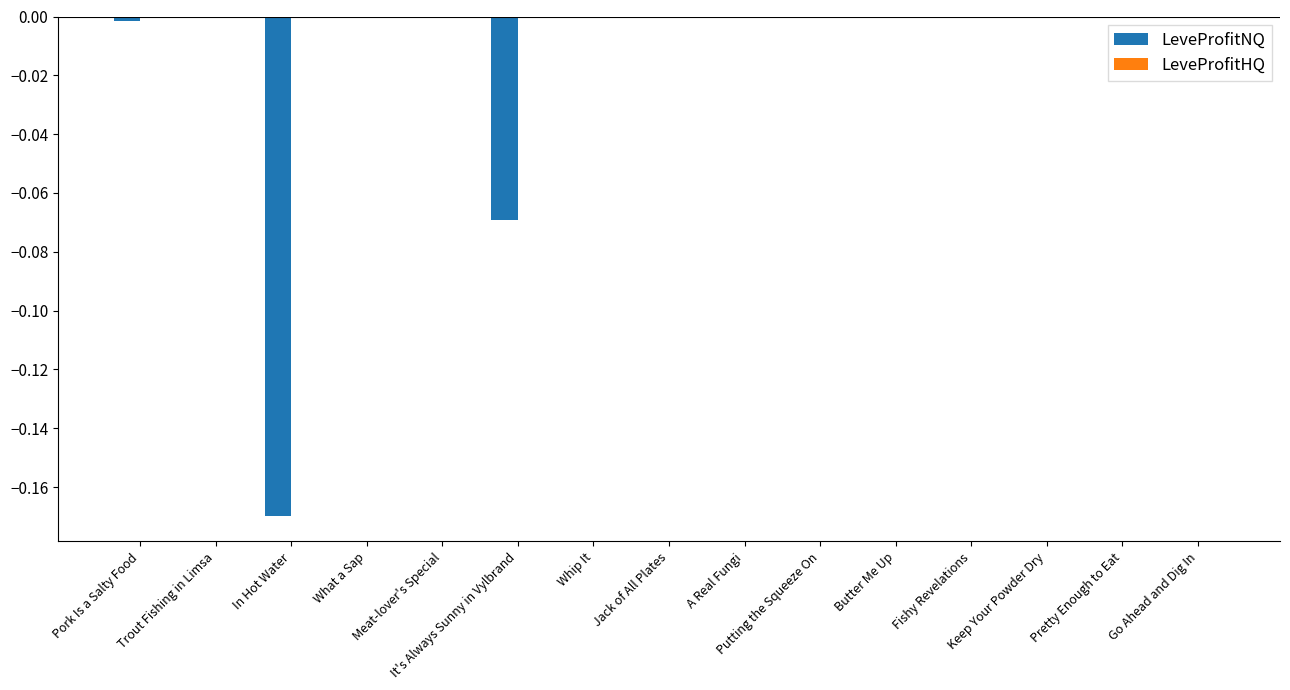

Does the chart contain stacked bars?

No